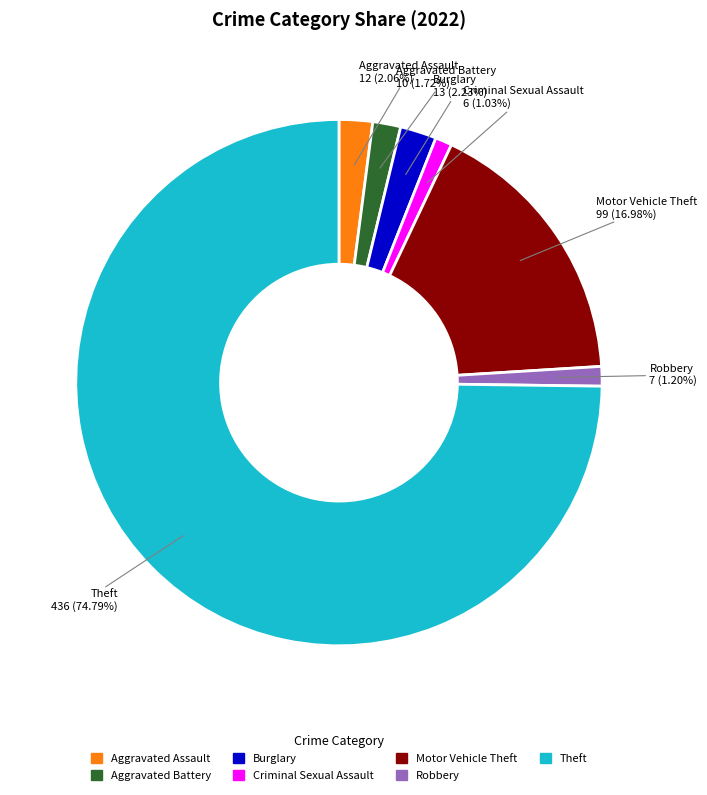

What is the largest slice in the pie chart?

Theft